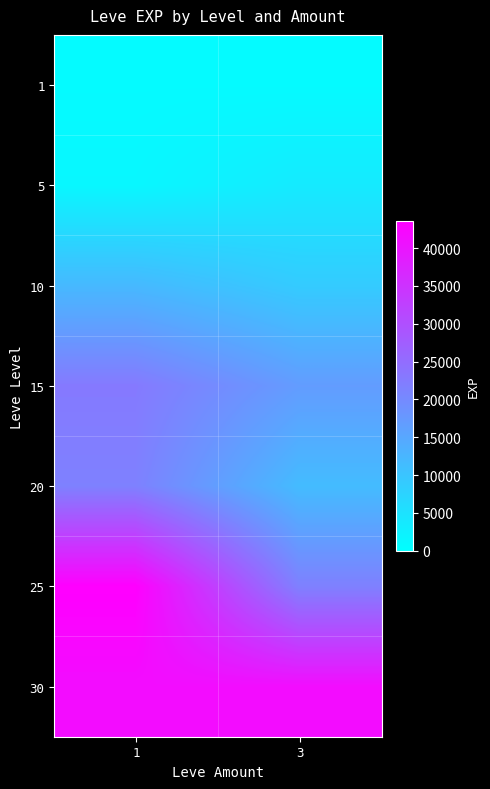

At how many categories does at least one series exceed 28910?

2